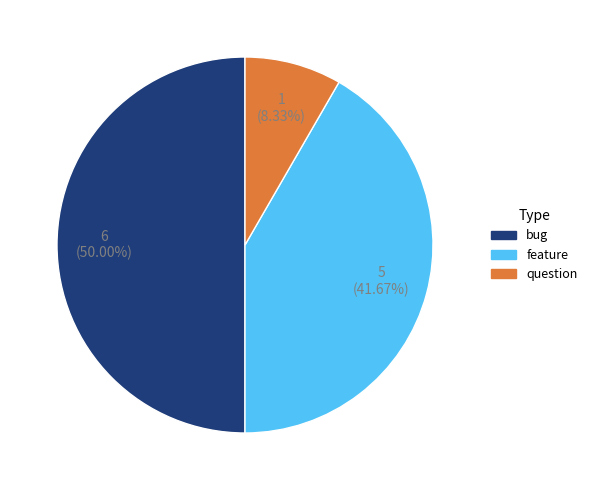

Which has a higher value, question or bug?

bug